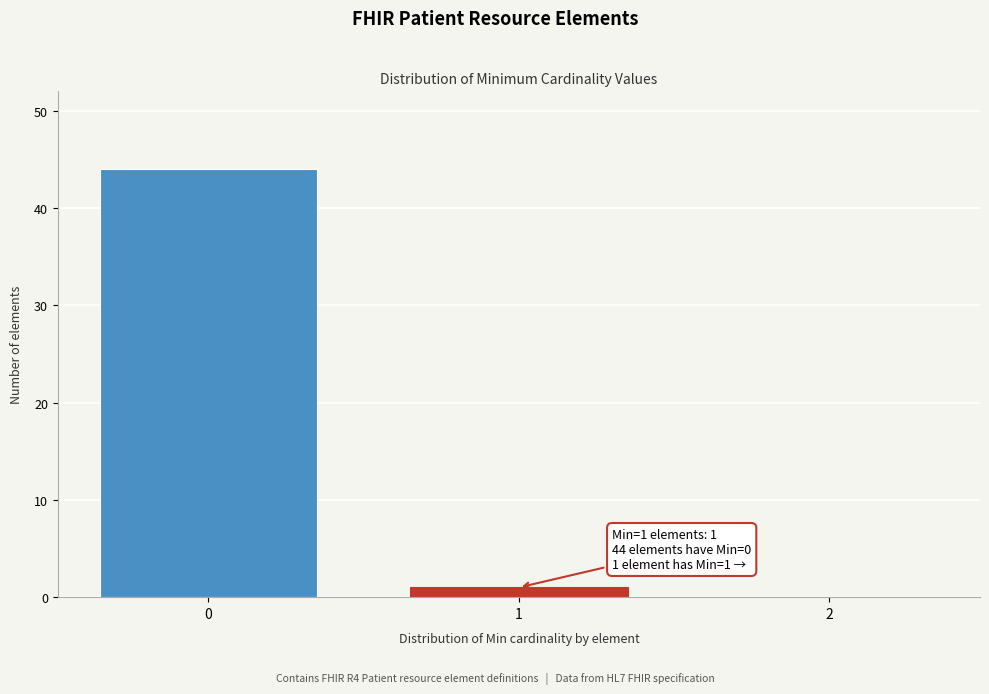

Reading left to right, extract all data points from this chart.

0=44	1=1	2=0